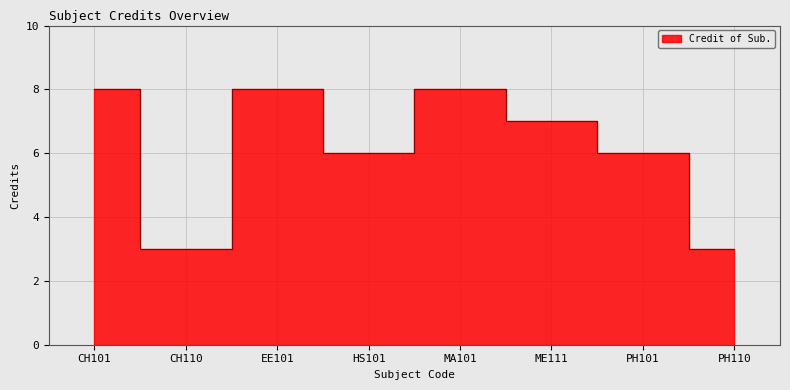

Reading left to right, extract all data points from this chart.

CH101=8	CH110=3	EE101=8	HS101=6	MA101=8	ME111=7	PH101=6	PH110=3